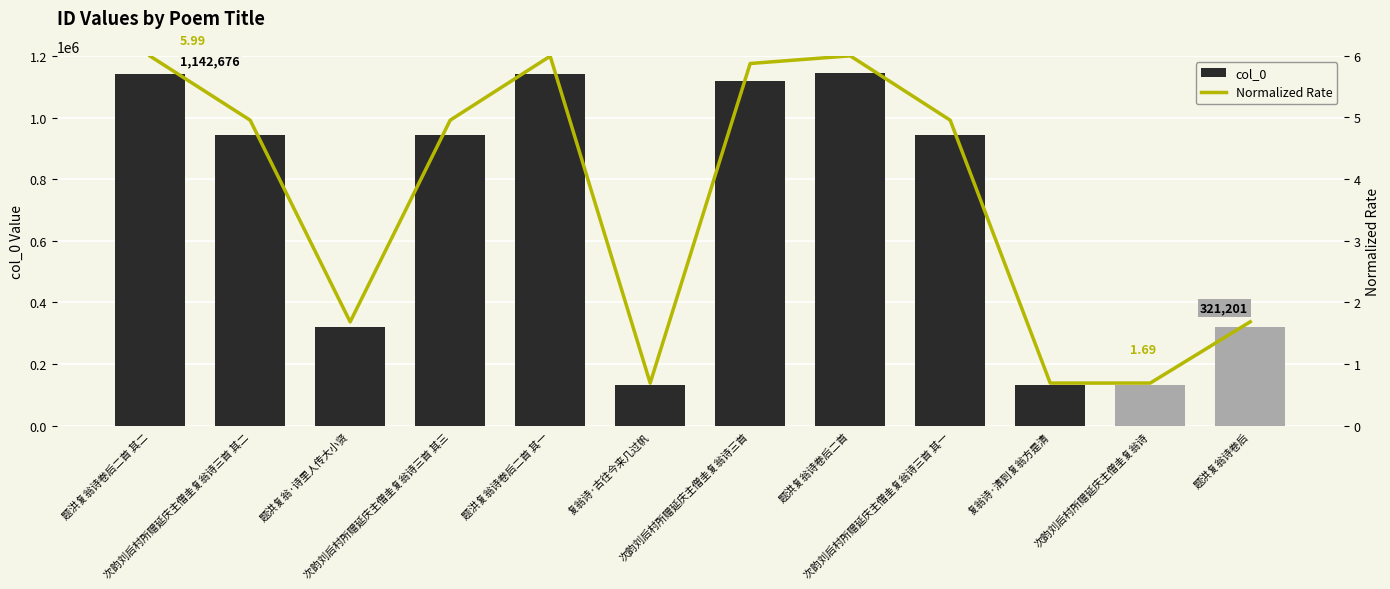

Are the bars horizontal?

No